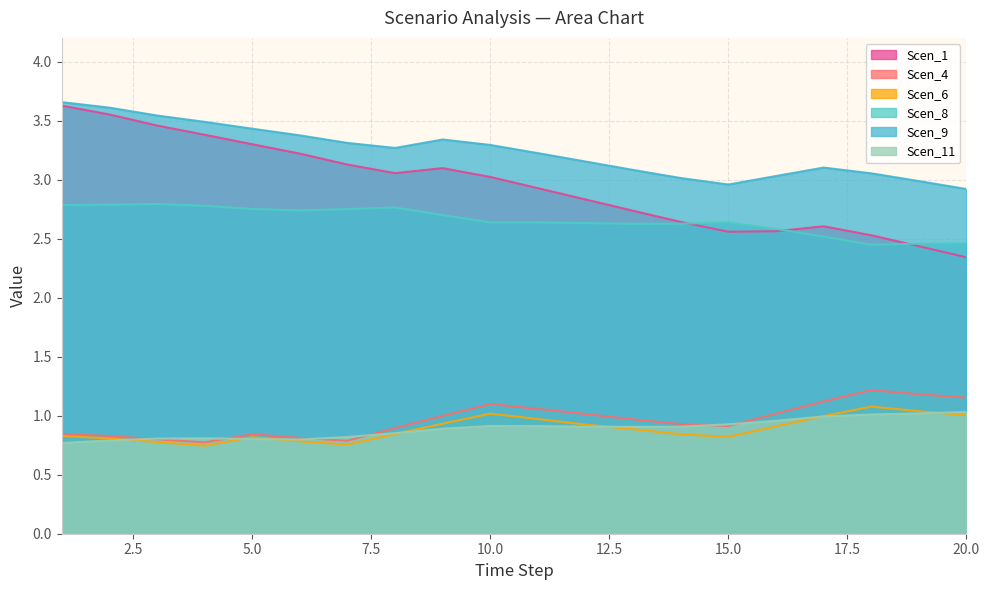

True or false: Scen_9 and Scen_11 cross at least once.

False